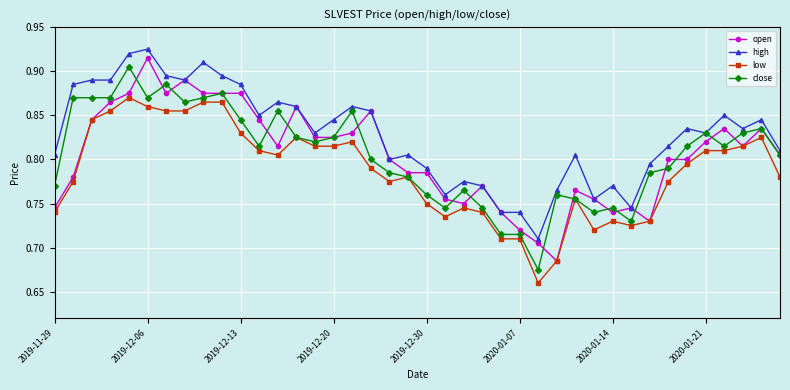

At how many categories does at least one series exceed 0?

40